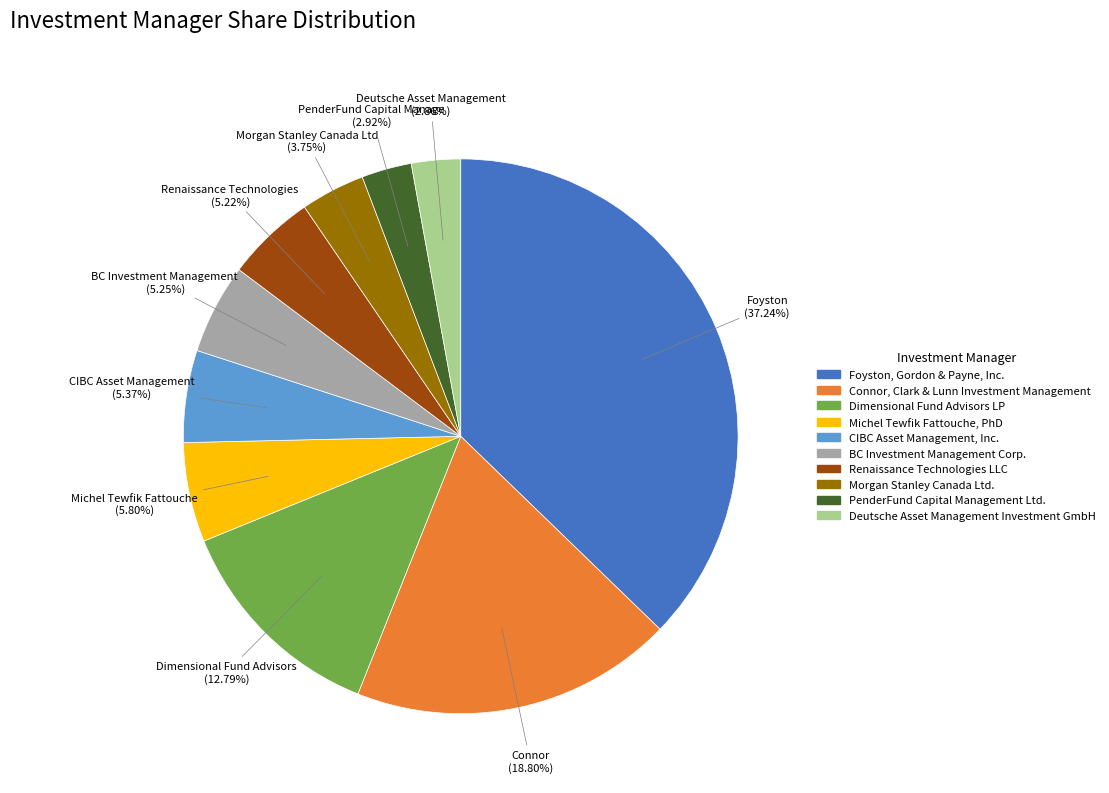

Between Morgan Stanley Canada Ltd. and Deutsche Asset Management Investment GmbH, which is larger?

Morgan Stanley Canada Ltd.